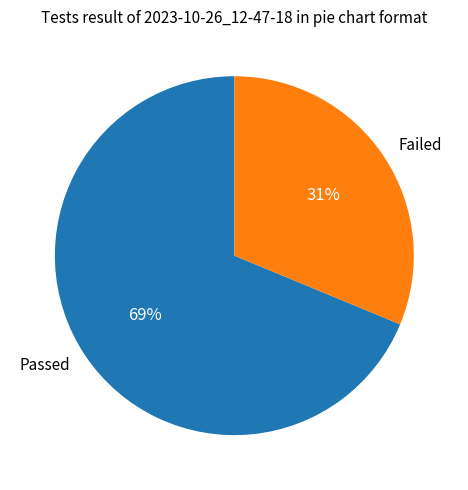

To the nearest percent, what percentage of the pie is Failed?

31%